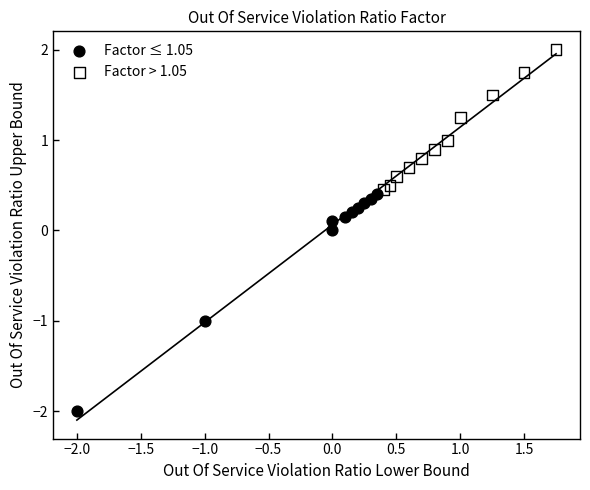

What are all the series names shown in the legend?

Factor ≤ 1.05, Factor > 1.05